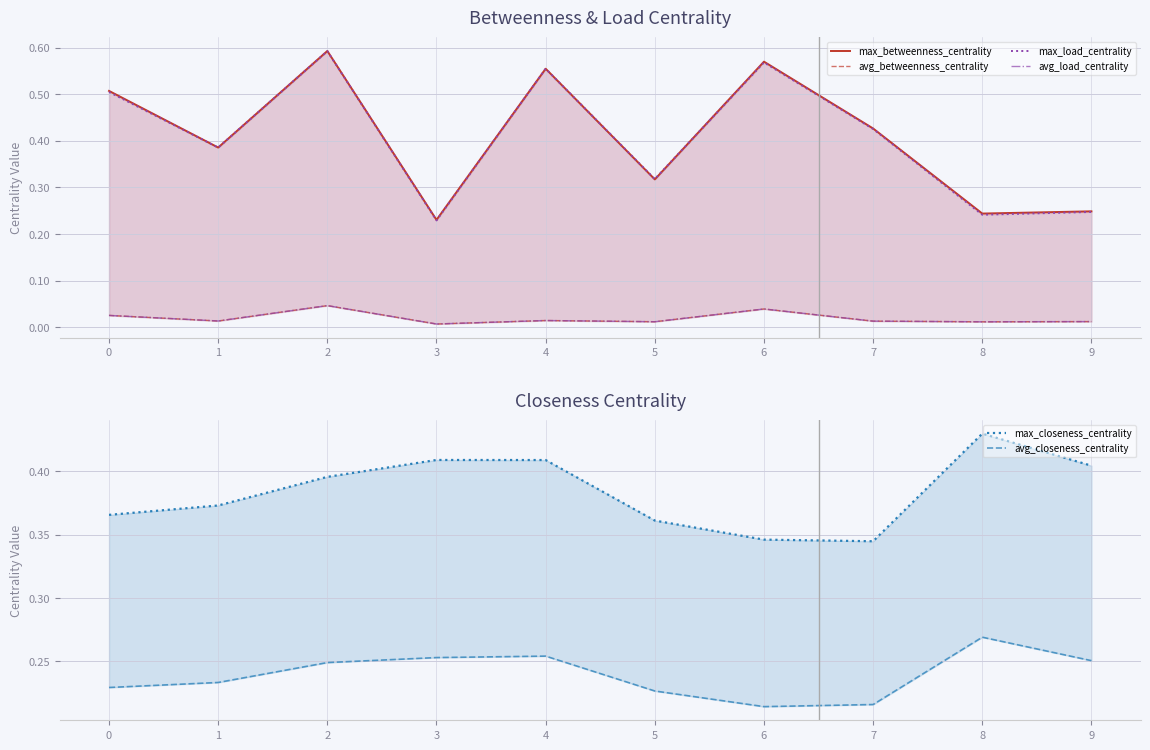

Reading left to right, extract all data points from this chart.

max_betweenness_centrality: 0=0.5	1=0.4	2=0.6	3=0.2	4=0.6	5=0.3	6=0.6	7=0.4	8=0.2	9=0.2
avg_betweenness_centrality: 0=0.0	1=0.0	2=0.0	3=0.0	4=0.0	5=0.0	6=0.0	7=0.0	8=0.0	9=0.0
max_load_centrality: 0=0.5	1=0.4	2=0.6	3=0.2	4=0.6	5=0.3	6=0.6	7=0.4	8=0.2	9=0.2
avg_load_centrality: 0=0.0	1=0.0	2=0.0	3=0.0	4=0.0	5=0.0	6=0.0	7=0.0	8=0.0	9=0.0
max_closeness_centrality: 0=0.4	1=0.4	2=0.4	3=0.4	4=0.4	5=0.4	6=0.3	7=0.3	8=0.4	9=0.4
avg_closeness_centrality: 0=0.2	1=0.2	2=0.2	3=0.3	4=0.3	5=0.2	6=0.2	7=0.2	8=0.3	9=0.3